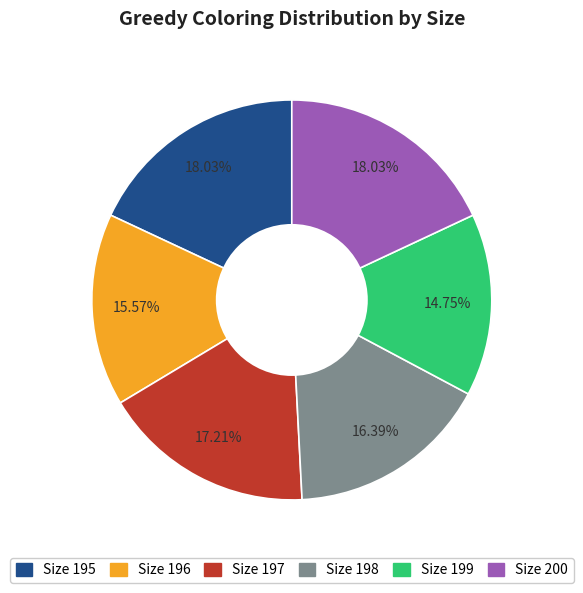

What is the smallest slice in the pie chart?

Size 199